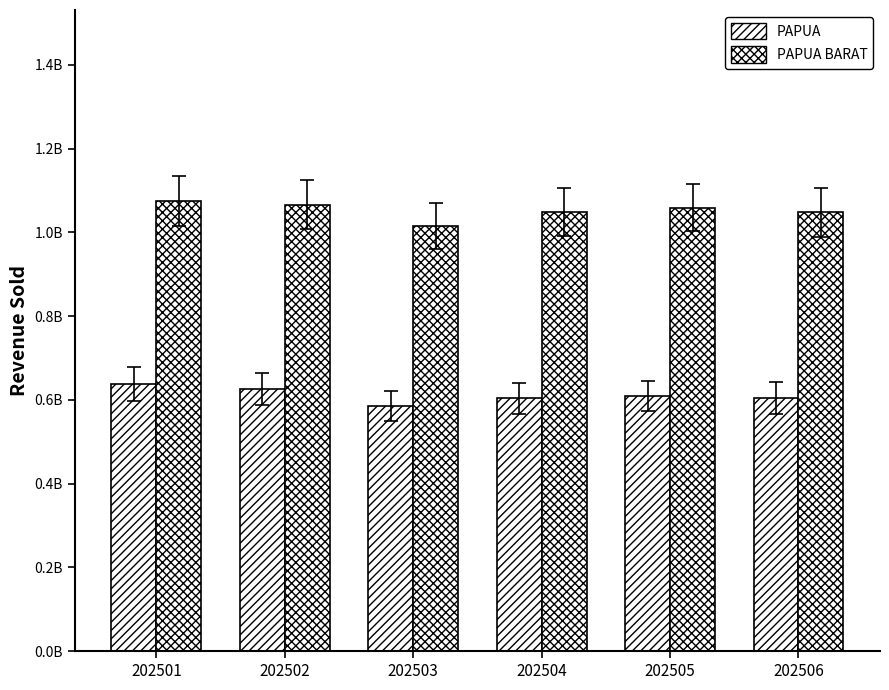

Reading left to right, what are all the values shown in this chart?

PAPUA: 202501=637540629.4	202502=626688377.0	202503=585247708.7	202504=603603623.7	202505=609927329.9	202506=603646881.5
PAPUA BARAT: 202501=1074113183.2	202502=1065949122.2	202503=1016107381.3	202504=1047976930.6	202505=1058956152.6	202506=1048052034.0